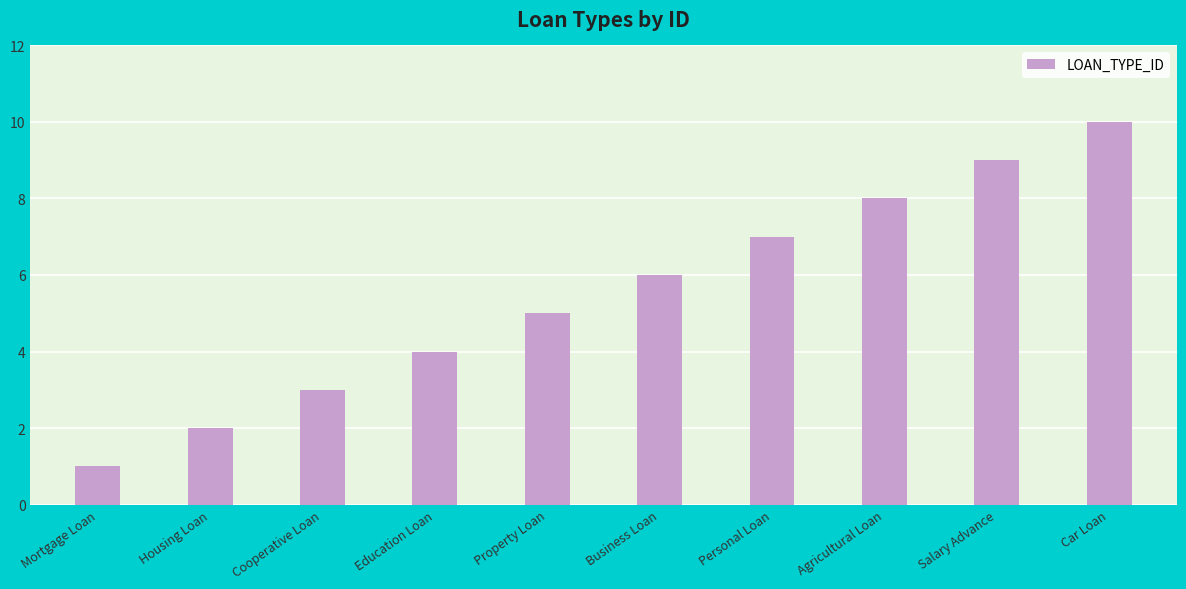

Rank the categories by value from highest to lowest.

Car Loan, Salary Advance, Agricultural Loan, Personal Loan, Business Loan, Property Loan, Education Loan, Cooperative Loan, Housing Loan, Mortgage Loan